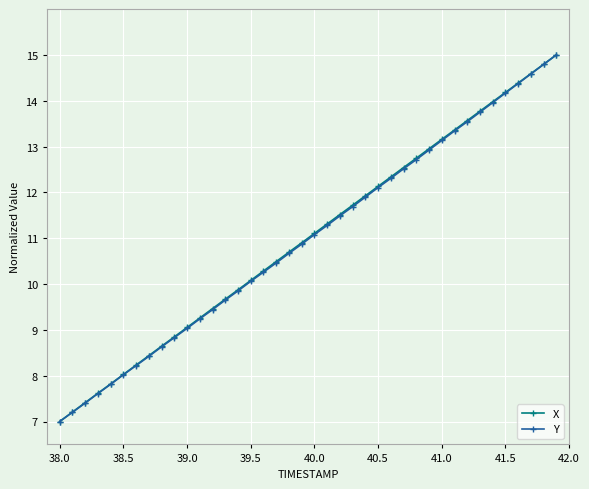

What is the smallest value displayed?

7.0